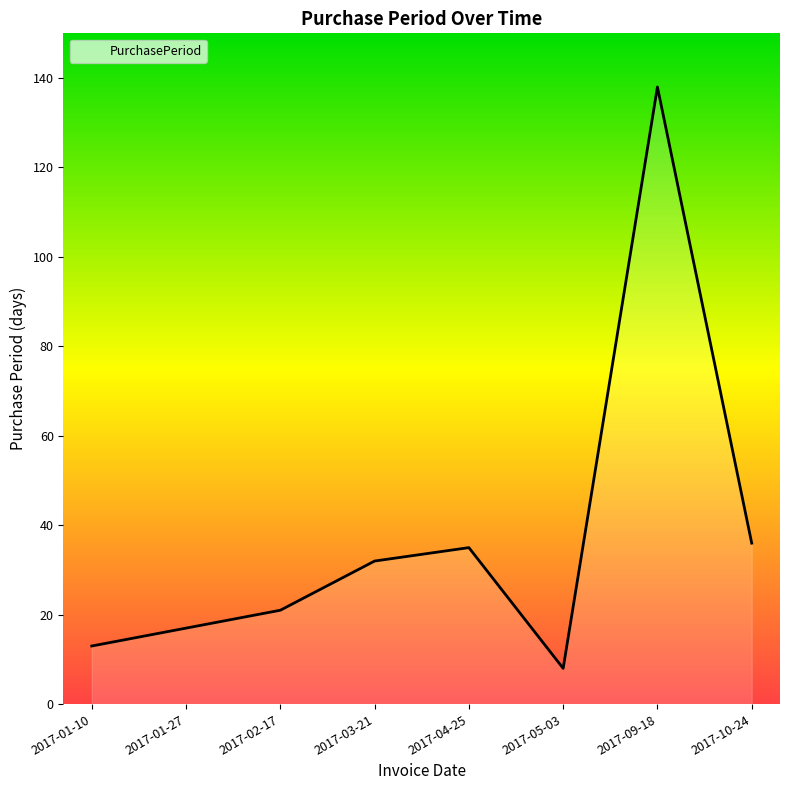

Reading right to left, what are all the values shown in this chart?

2017-10-24=36	2017-09-18=138	2017-05-03=8	2017-04-25=35	2017-03-21=32	2017-02-17=21	2017-01-27=17	2017-01-10=13